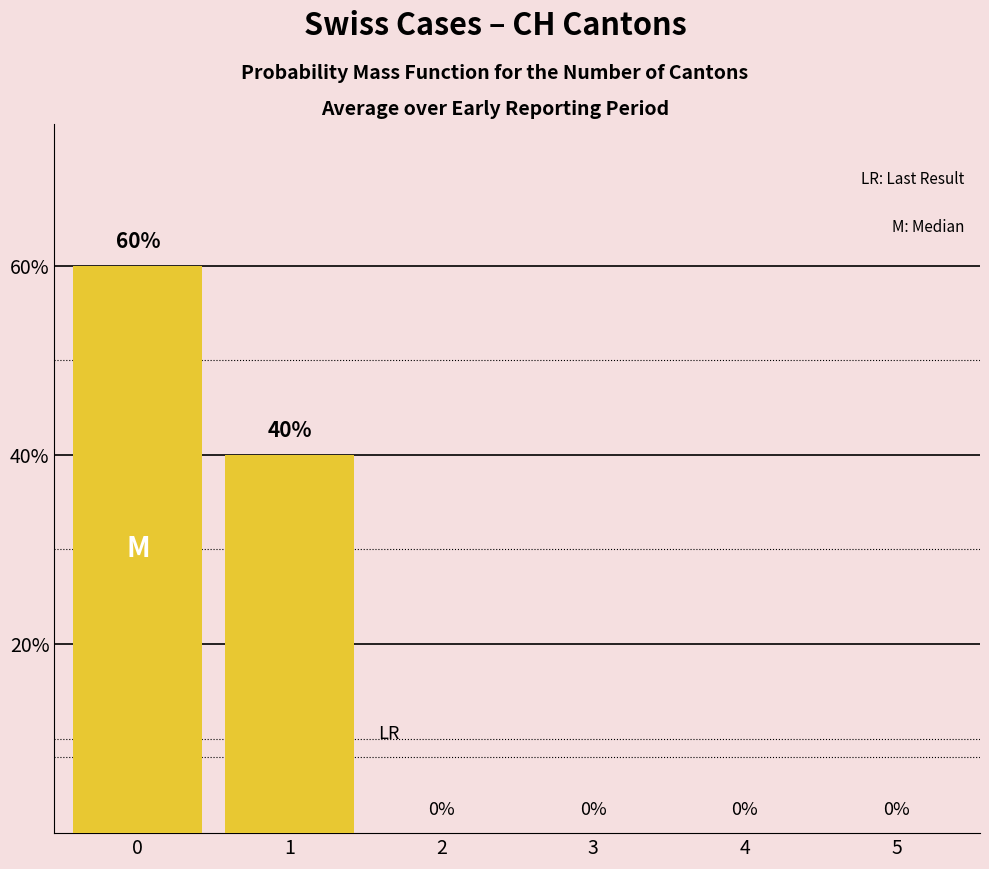

What is the change in value from 0 to 5?

-60